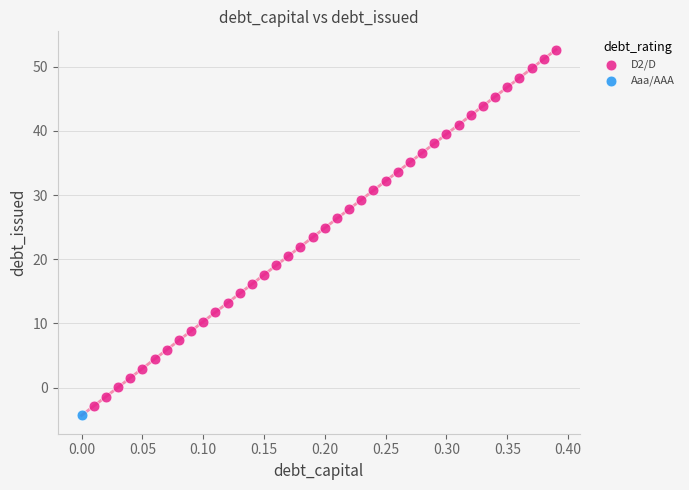

What are all the series names shown in the legend?

Aaa/AAA, D2/D